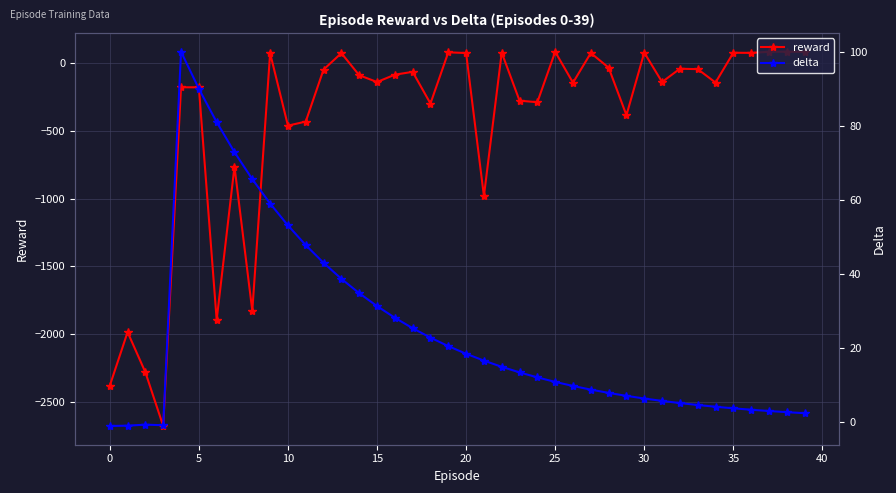

True or false: delta and reward intersect in this chart.

True